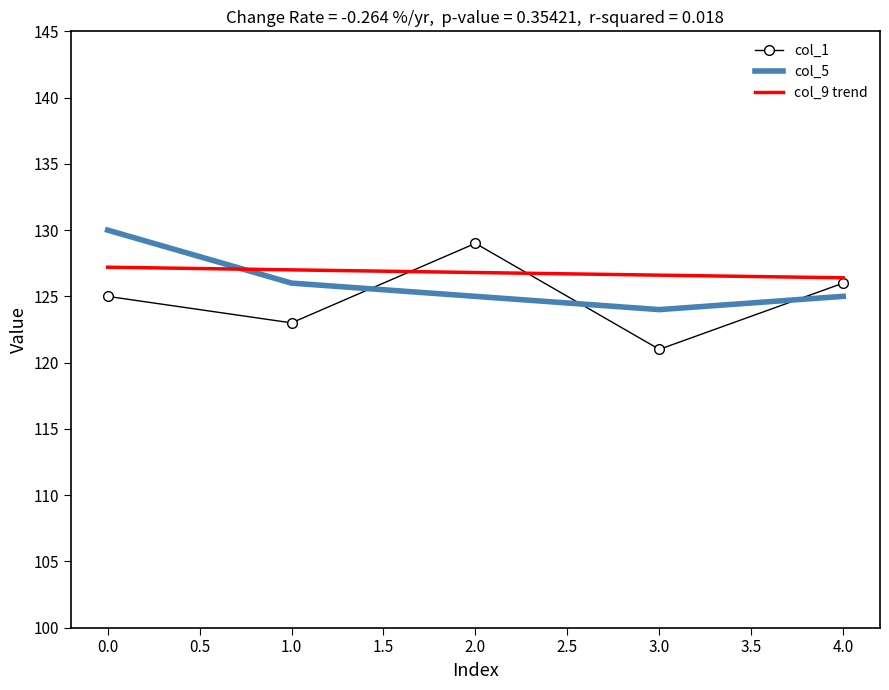

Rank the categories by col_1 value from lowest to highest.

3.0, 1.0, 0.0, 4.0, 2.0